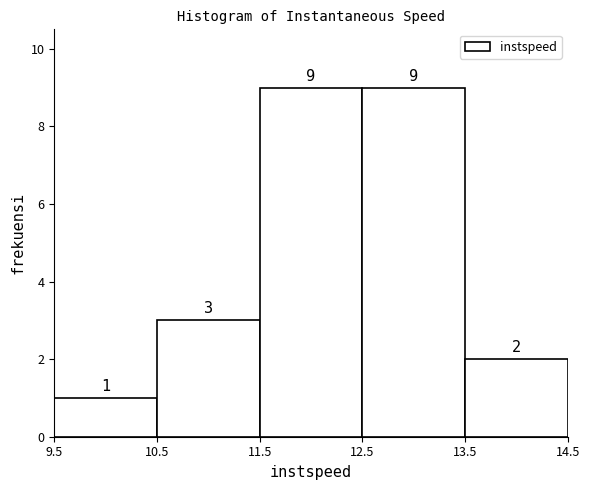

Reading left to right, transcribe this chart: for each bar, give the range it covers on the x-axis and its height.

9.5 to 10.5: 1
10.5 to 11.5: 3
11.5 to 12.5: 9
12.5 to 13.5: 9
13.5 to 14.5: 2